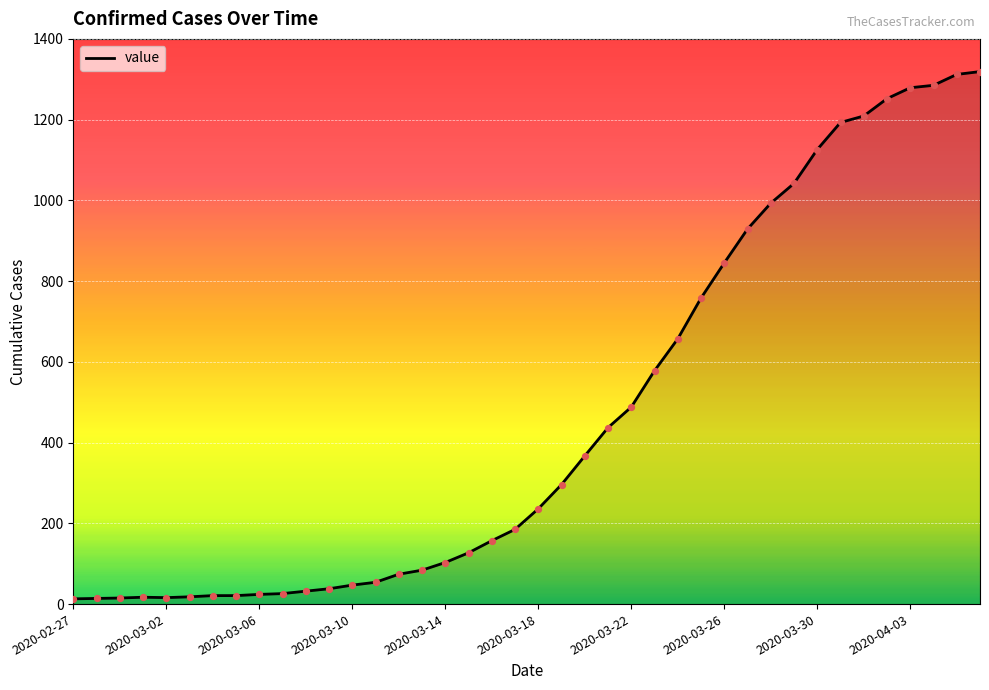

How many lines are shown in the chart?

1